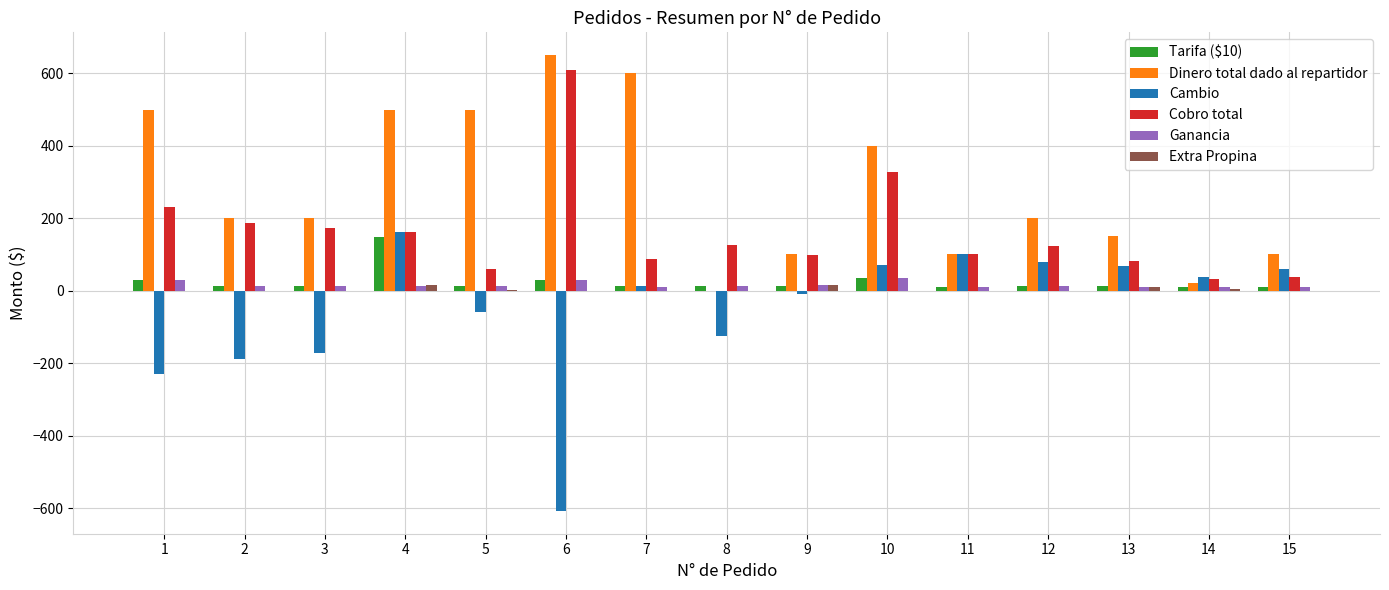

What is the greatest value displayed?

650